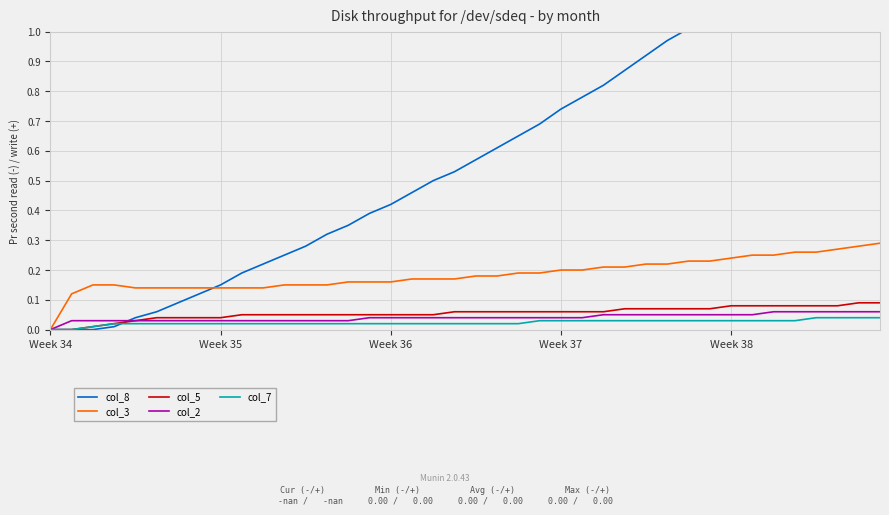

The value of col_5 at 6 is 0.0. True or false?

True